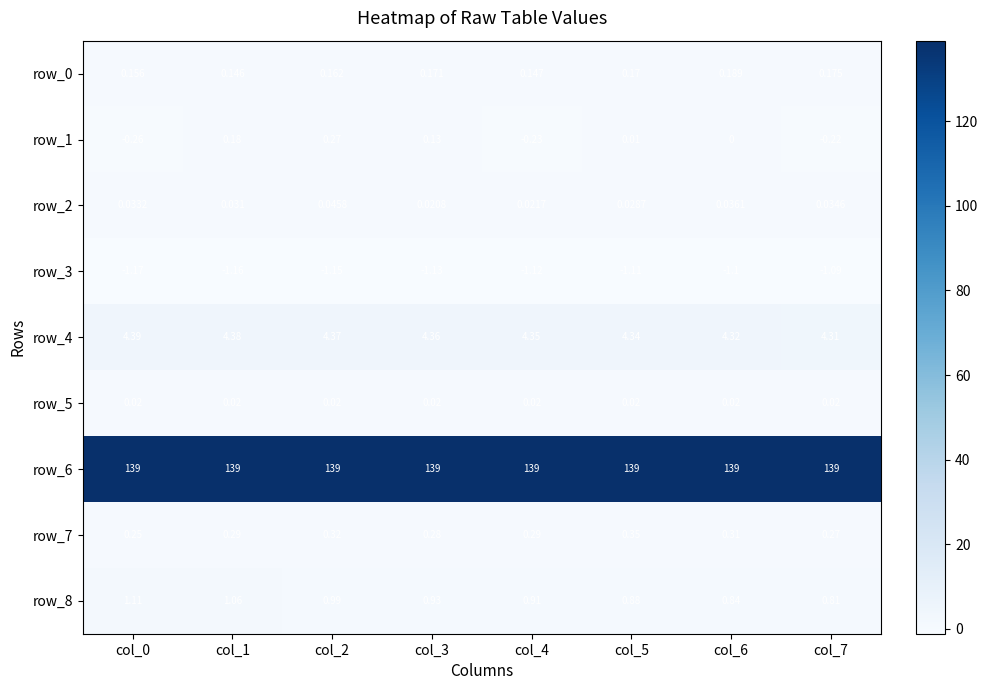

Rank the series at col_7 from highest to lowest value.

row_6, row_4, row_8, row_7, row_0, row_2, row_5, row_1, row_3